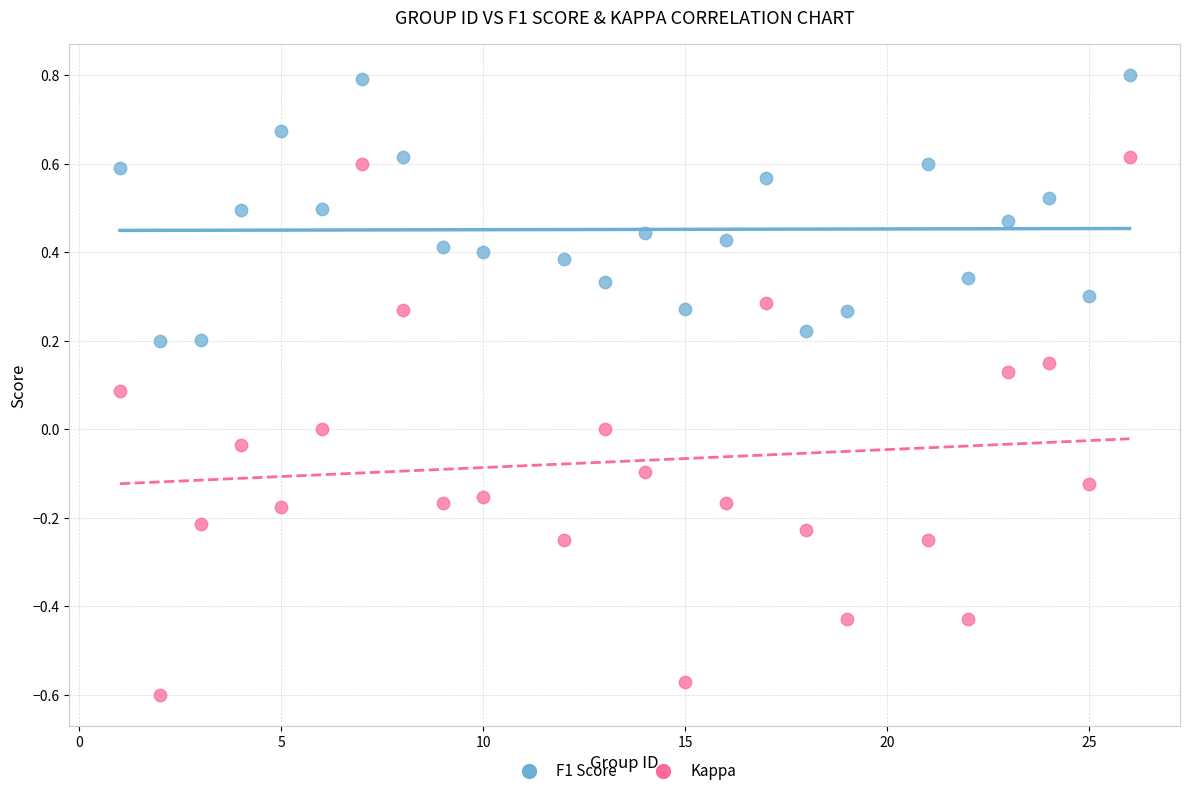

Which series contains the lowest Y value?

Kappa